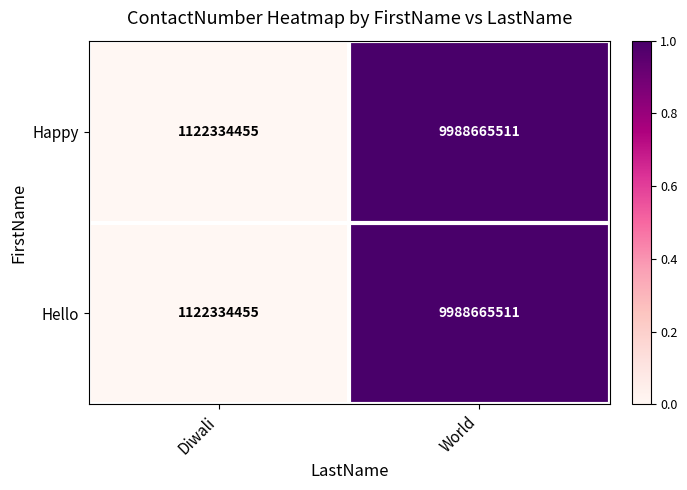

Reading left to right, transcribe all the data shown in this chart.

Happy: Diwali=1122334455	World=9988665511
Hello: Diwali=1122334455	World=9988665511